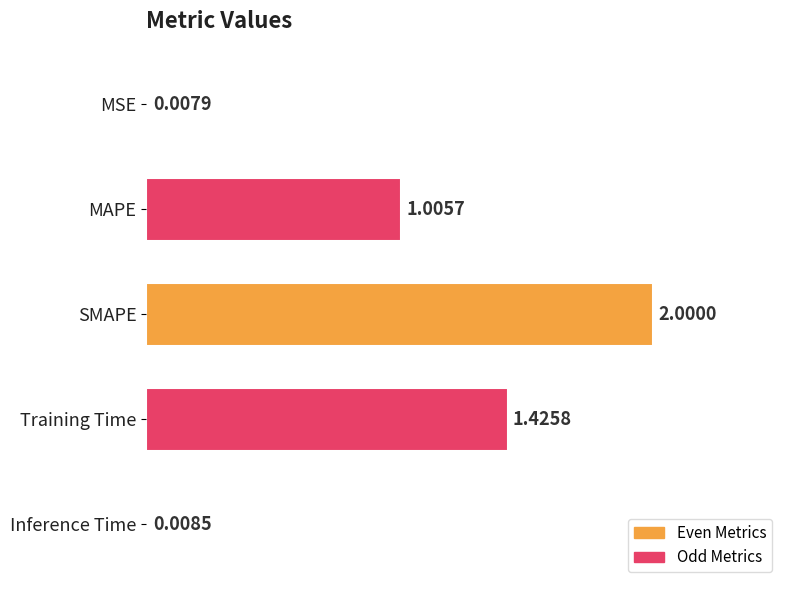

List the labels in order of value, smallest first.

MSE, Inference Time, MAPE, Training Time, SMAPE